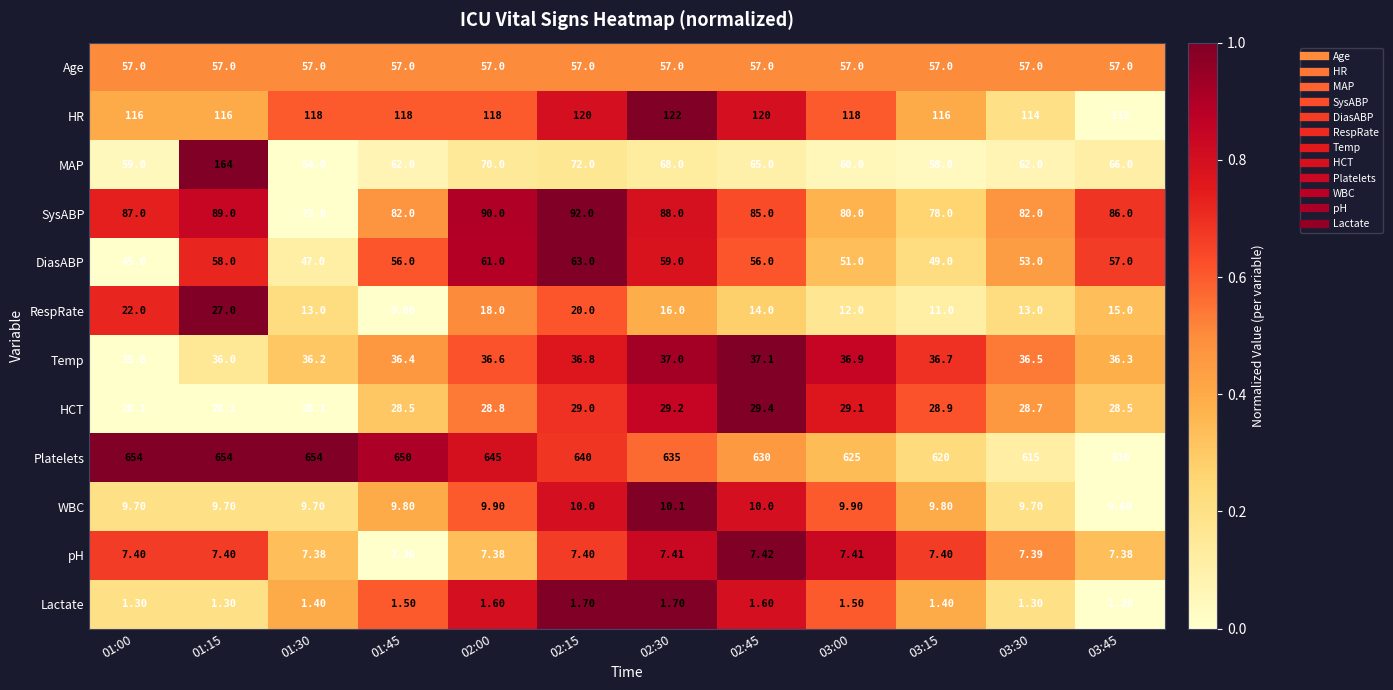

Between 01:30 and 02:15, which series saw the biggest shift?

SysABP